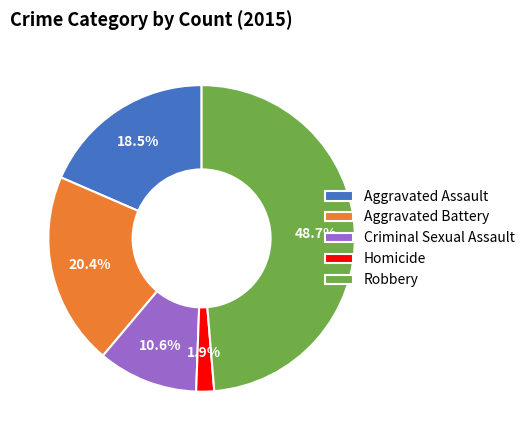

Rank the categories by value from highest to lowest.

Robbery, Aggravated Battery, Aggravated Assault, Criminal Sexual Assault, Homicide